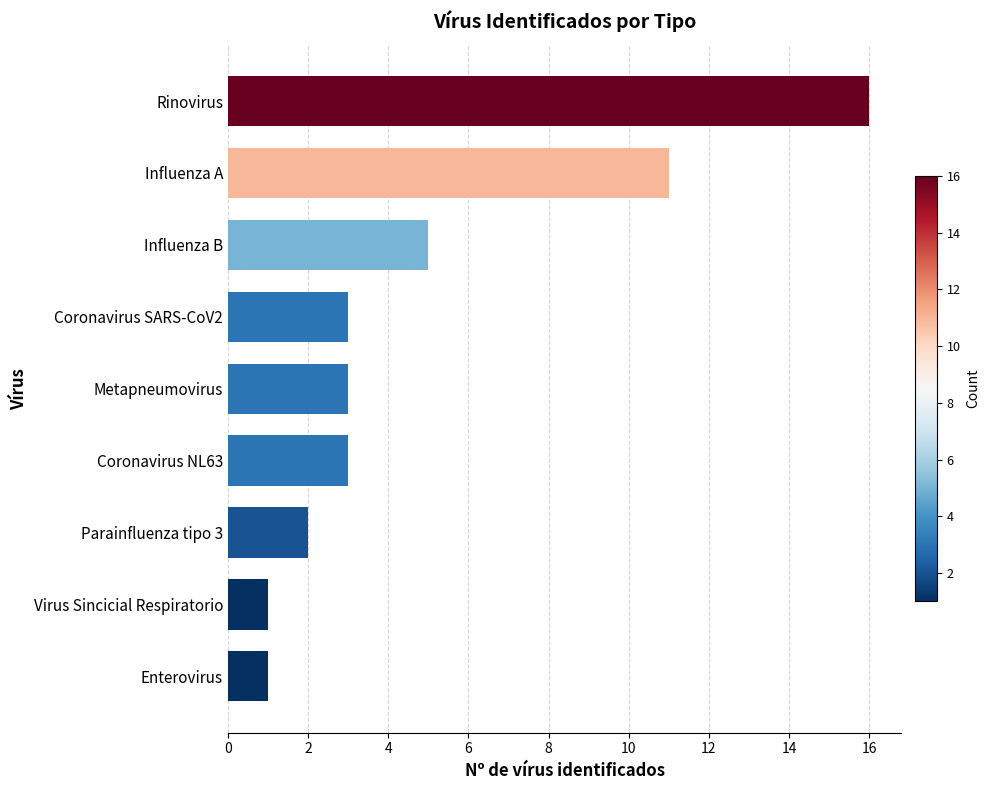

Reading bottom to top, list all the values displayed in this chart.

Enterovirus=1	Virus Sincicial Respiratorio=1	Parainfluenza tipo 3=2	Coronavirus NL63=3	Metapneumovirus=3	Coronavirus SARS-CoV2=3	Influenza B=5	Influenza A=11	Rinovirus=16